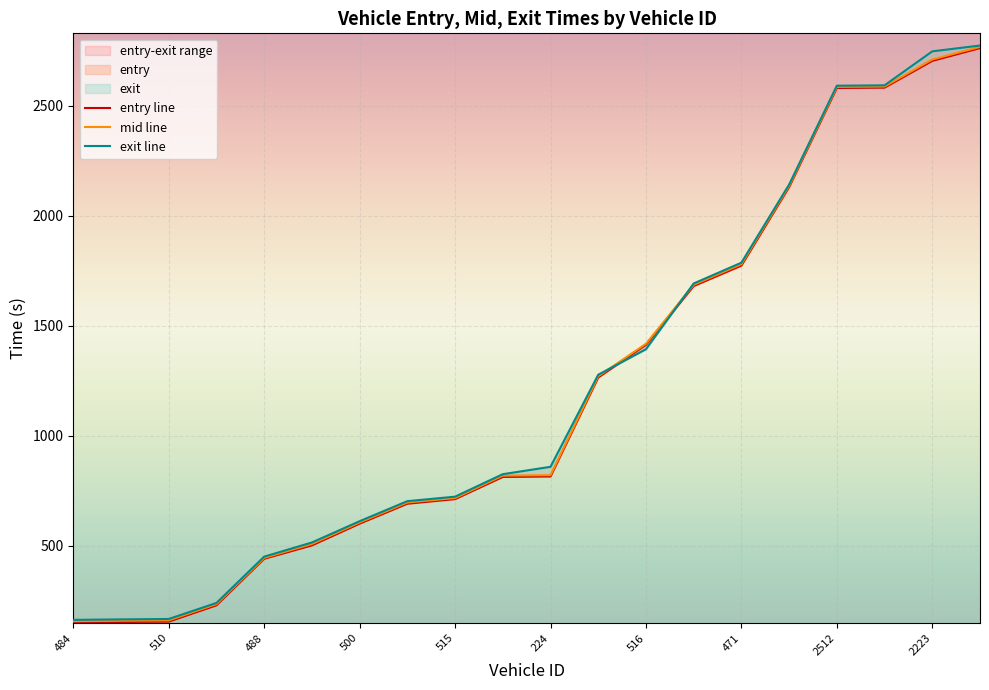

True or false: entry line and mid line intersect in this chart.

False